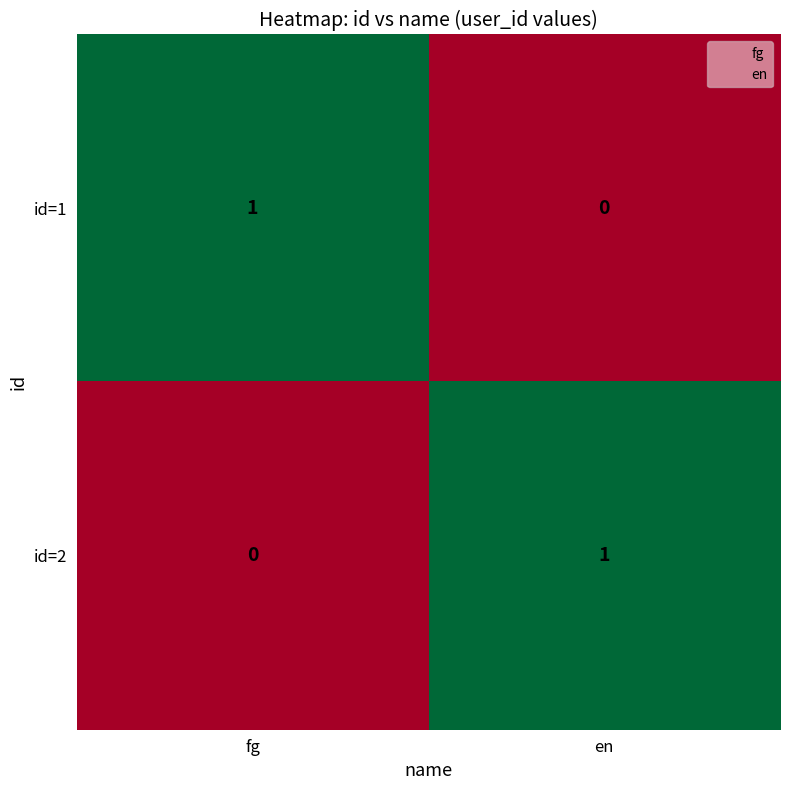

Is it true that id=2 equals 1 at en?

True